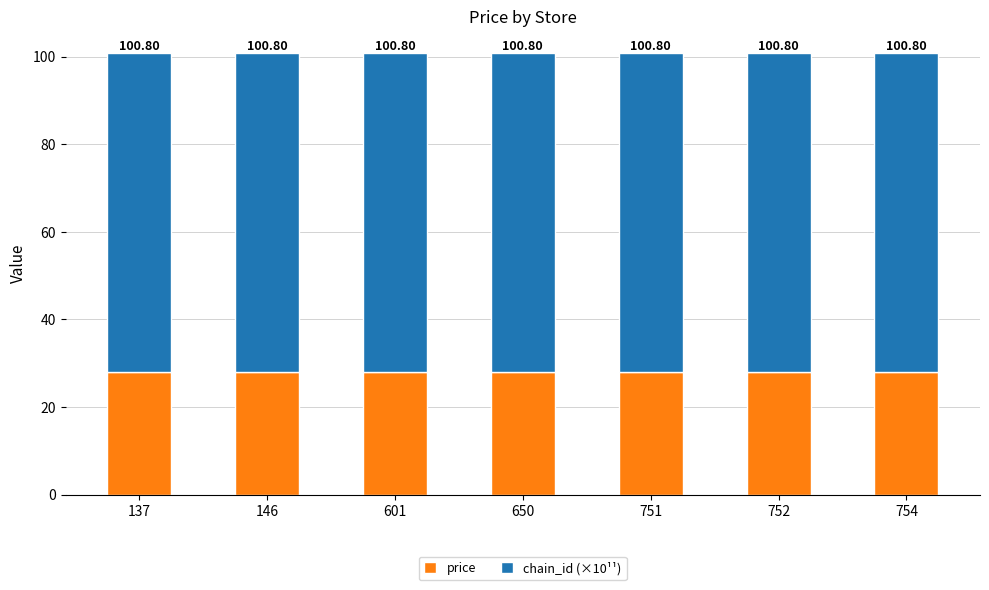

What are all the series names shown in the legend?

price, chain_id (×10¹¹)